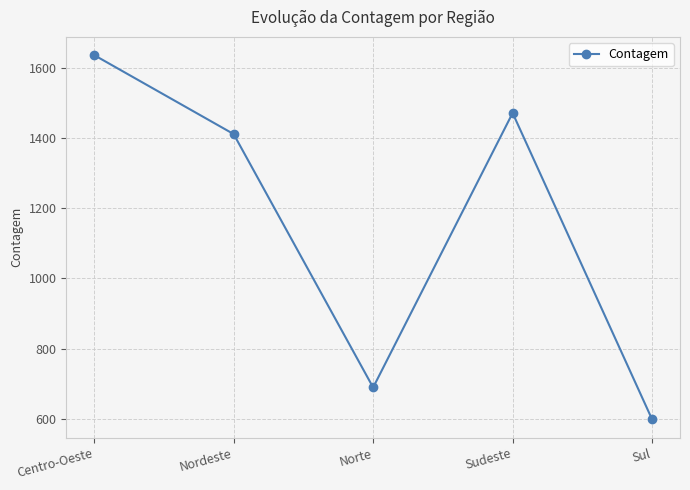

What is the average value?

1161